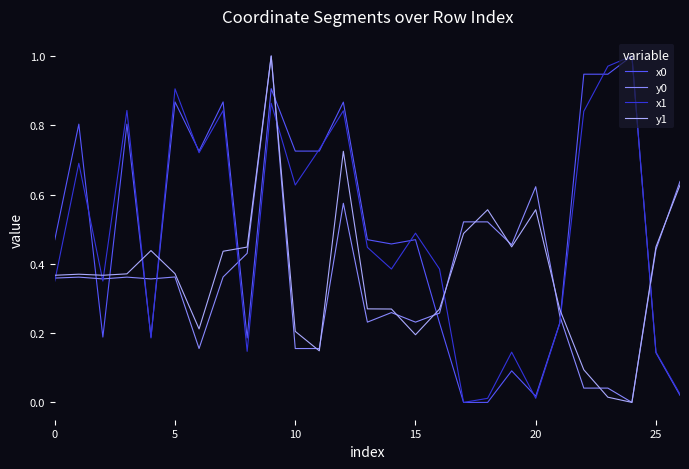

Which series ends up on top after the final intersection of y1 and x0?

y1